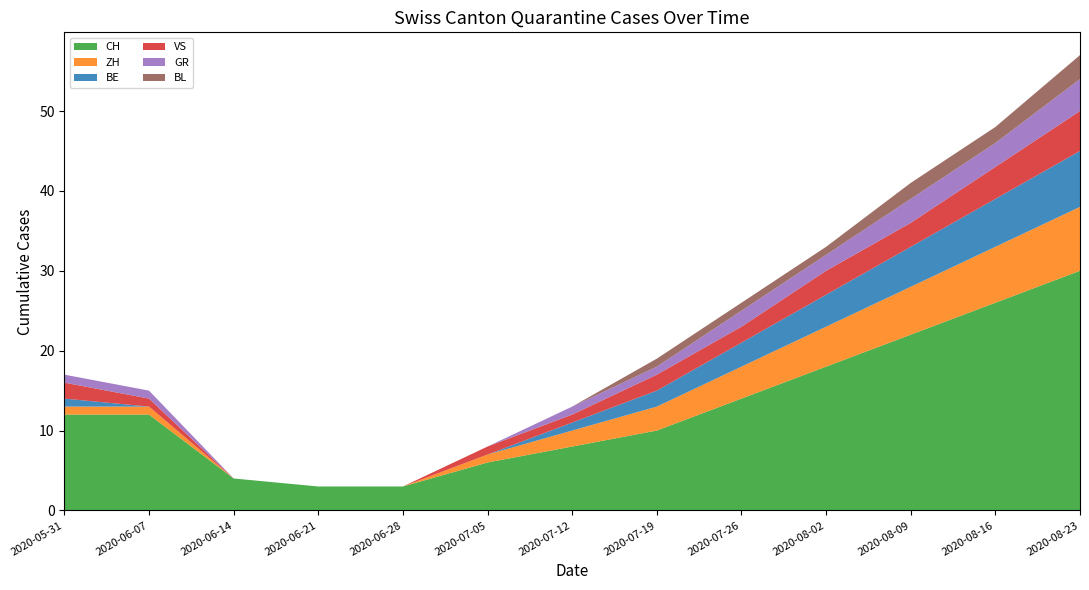

At which label does GR reach its peak?

2020-08-23